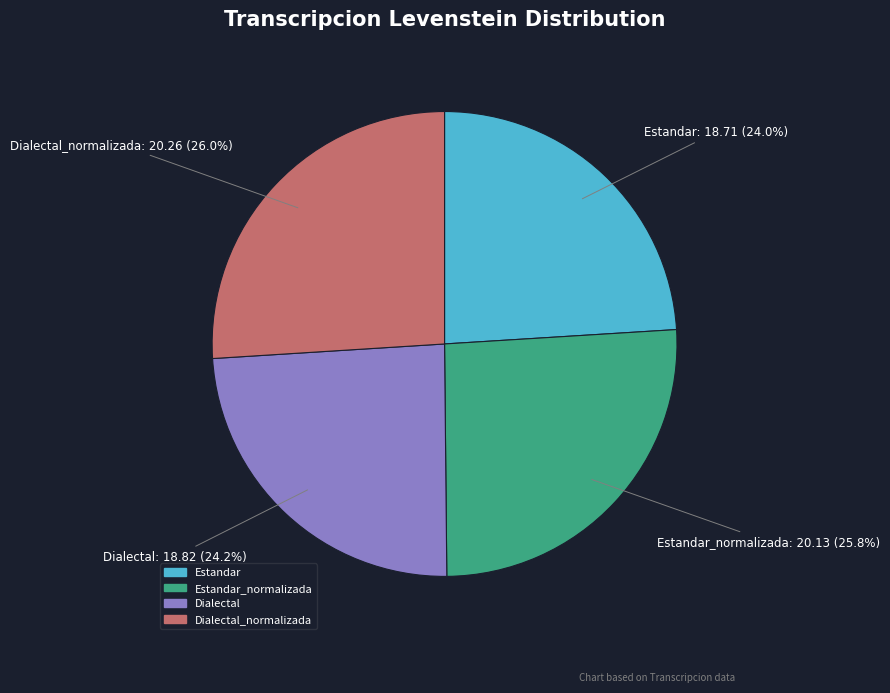

How many slices are in this pie chart?

4